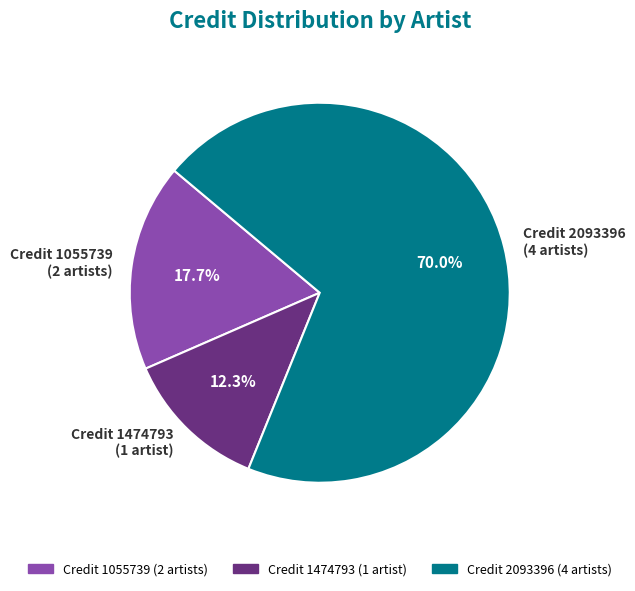

Which slice is the largest?

Credit 2093396 (4 artists)